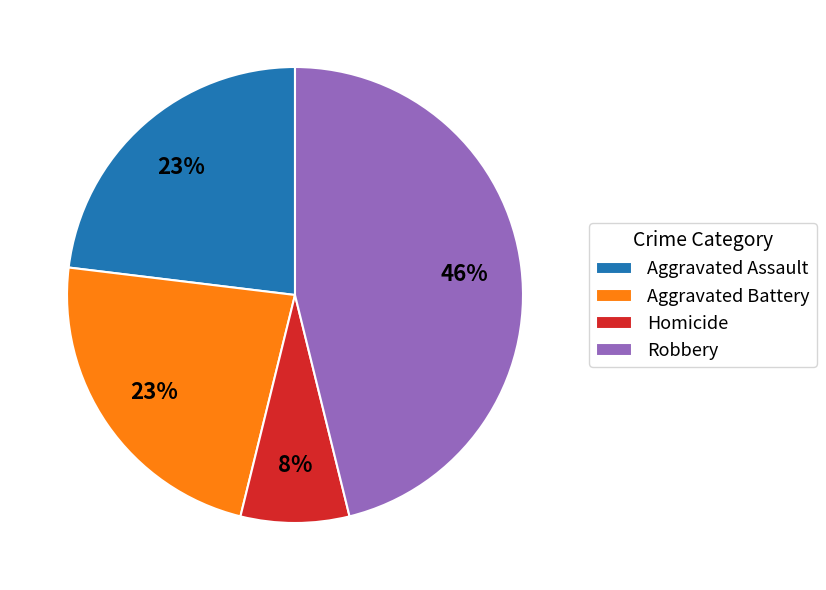

What is the largest slice in the pie chart?

Robbery